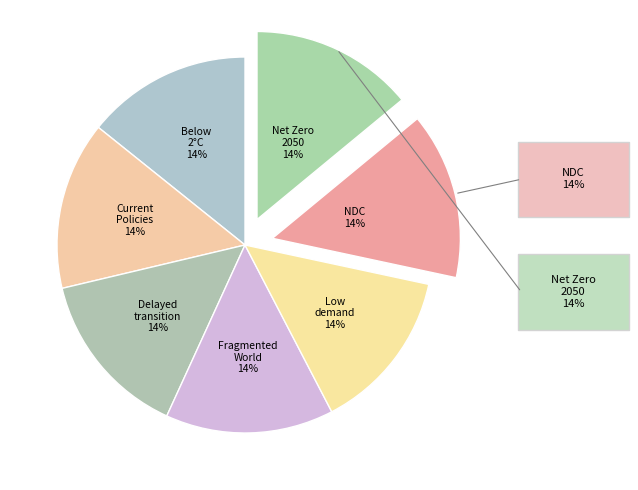

How many segments does this pie chart have?

7